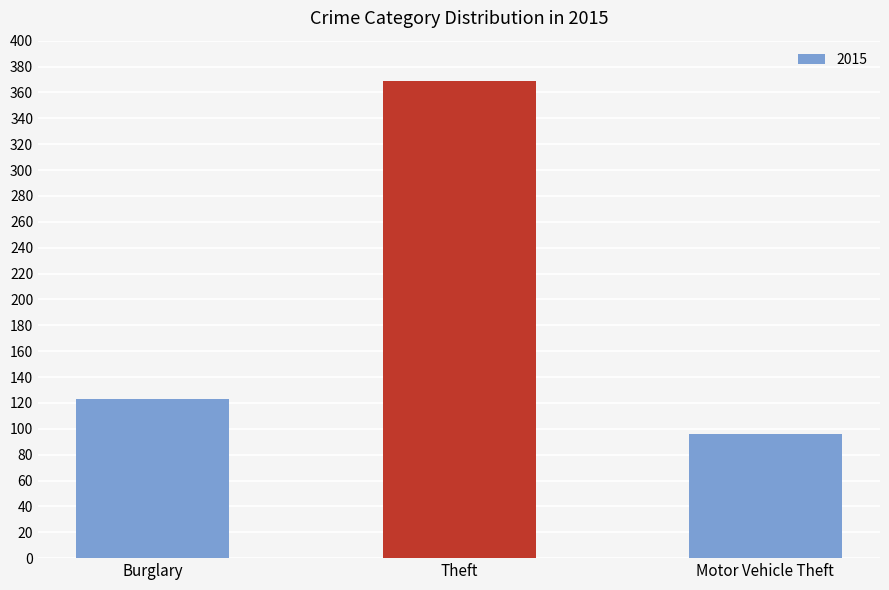

What is the sum of the values at Theft and Motor Vehicle Theft?

465